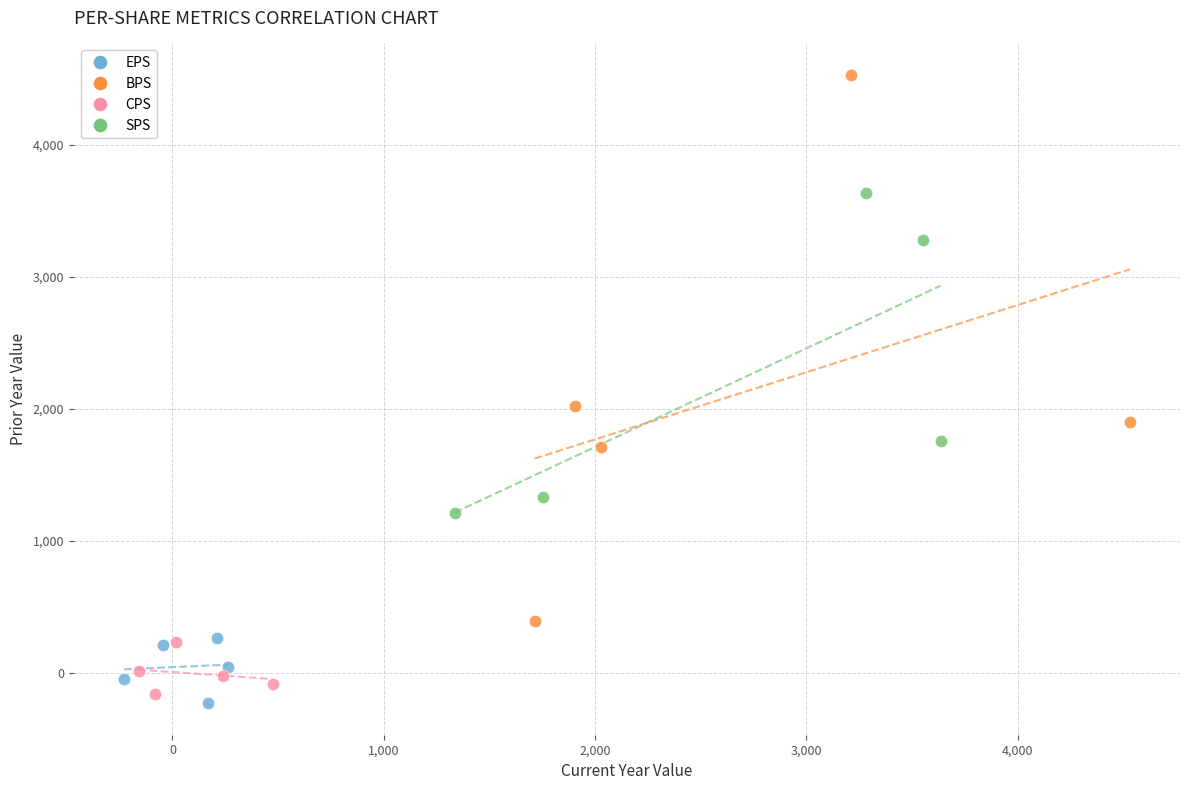

Which series reaches the maximum Y coordinate?

BPS